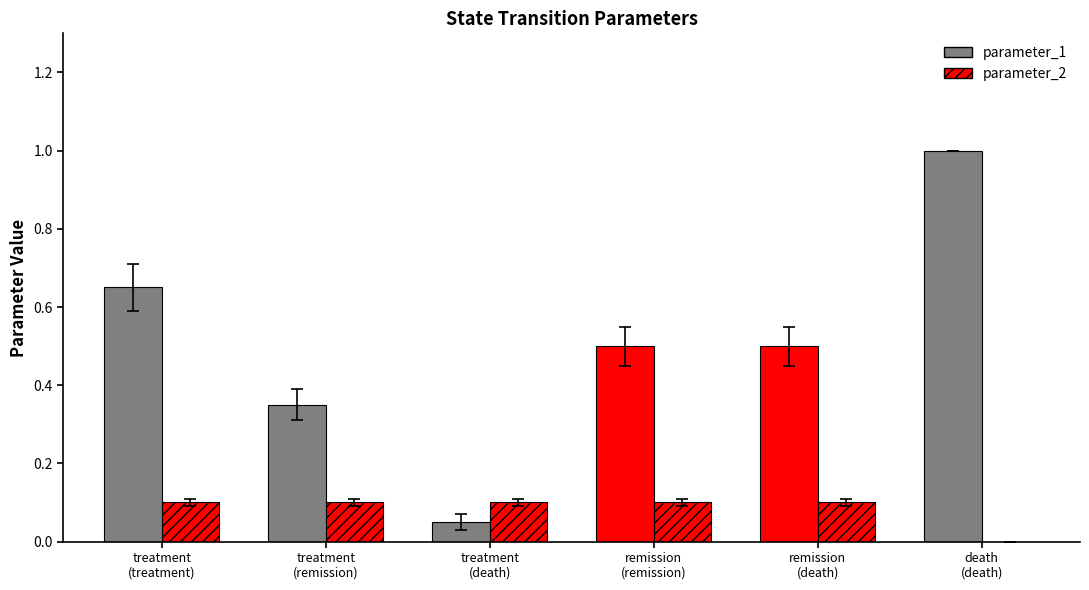

Are the bars grouped side by side (vs. stacked)?

Yes